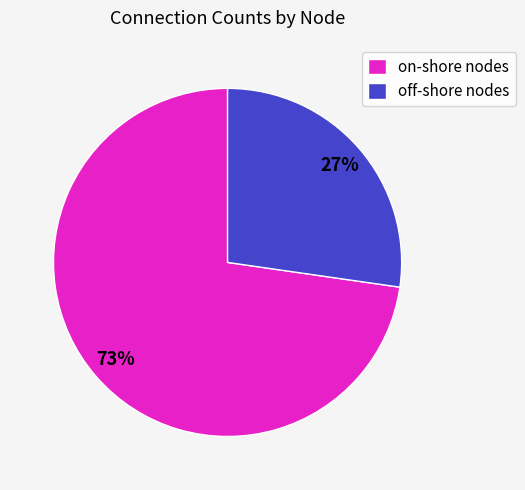

Which slice is the largest?

on-shore nodes